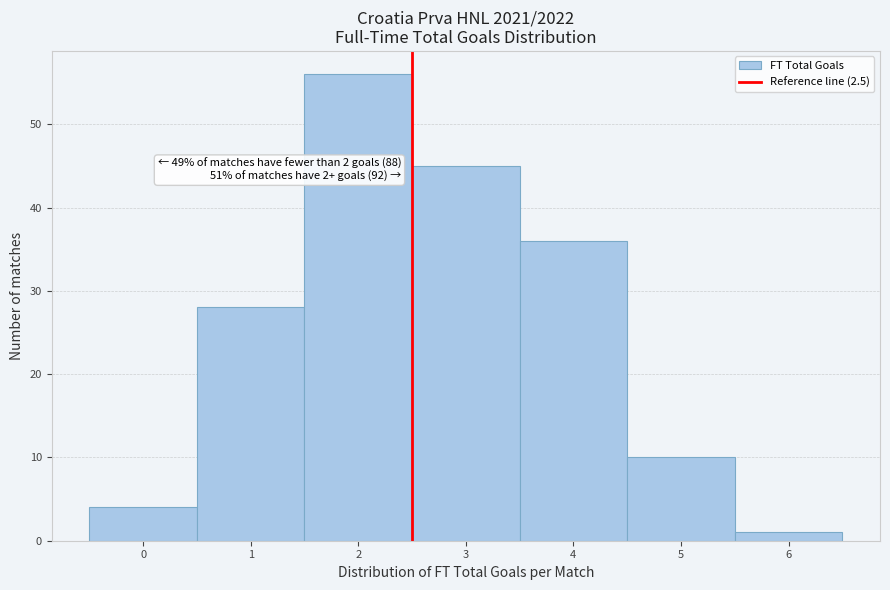

Which range on the x-axis has the tallest bar?

1.5 to 2.5